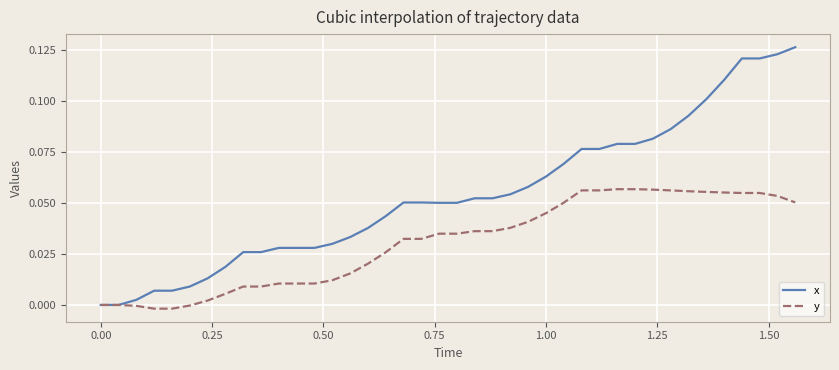

Rank the series by their maximum value, from highest to lowest.

x, y